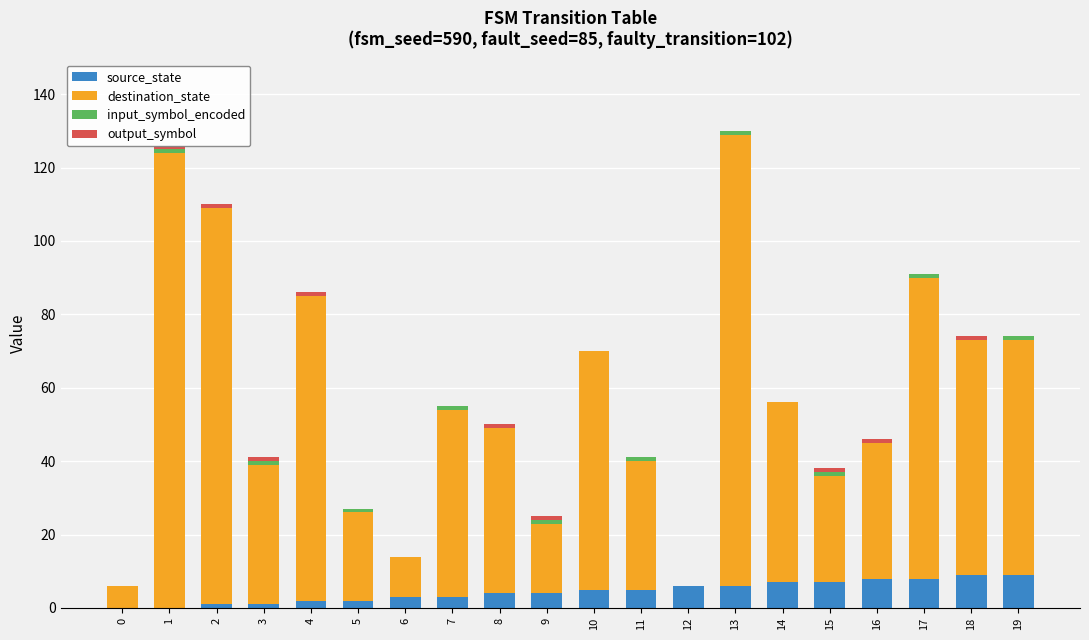

Reading left to right, list all the values displayed in this chart.

source_state: 0	0	1	1	2	2	3	3	4	4	5	5	6	6	7	7	8	8	9	9
destination_state: 6	124	108	38	83	24	11	51	45	19	65	35	0	123	49	29	37	82	64	64
input_symbol_encoded: 0	1	0	1	0	1	0	1	0	1	0	1	0	1	0	1	0	1	0	1
output_symbol: 0	1	1	1	1	0	0	0	1	1	0	0	0	0	0	1	1	0	1	0